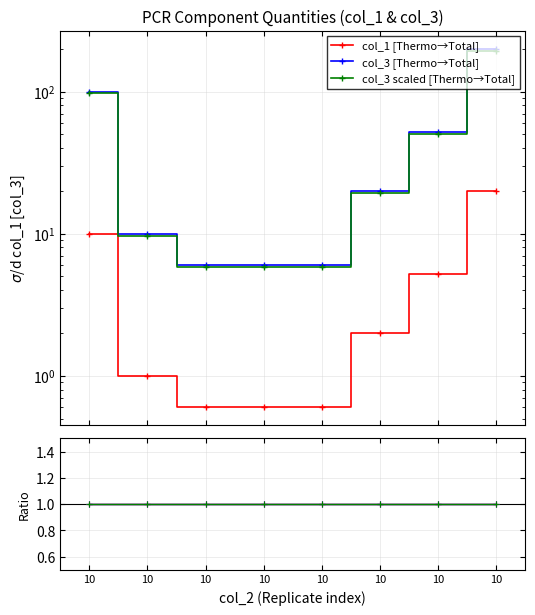

At which category is the sum across all series the highest?

10